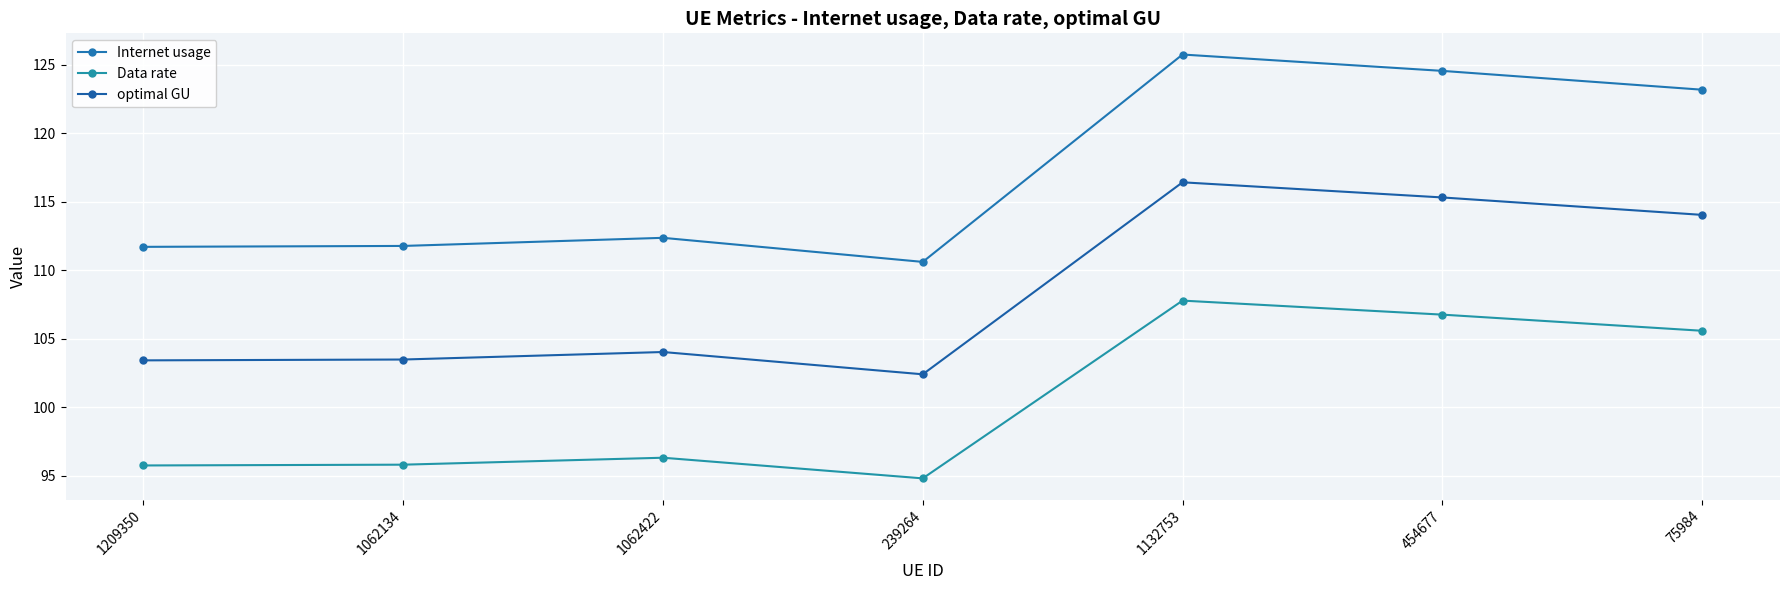

List the series in order of their peak value, highest first.

Internet usage, optimal GU, Data rate